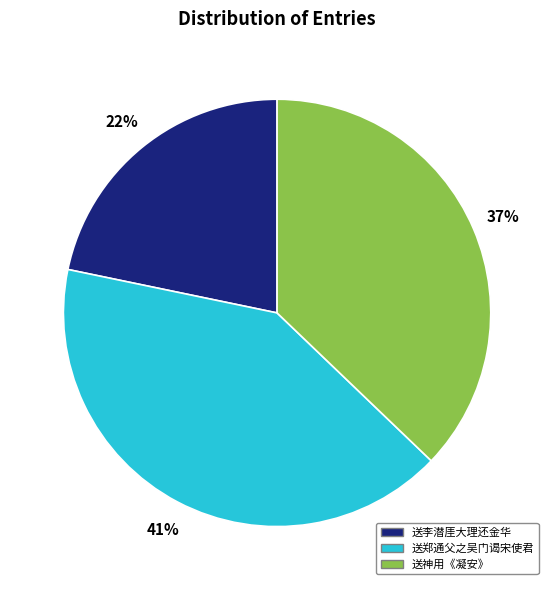

To the nearest percent, what is the average slice percentage?

33%